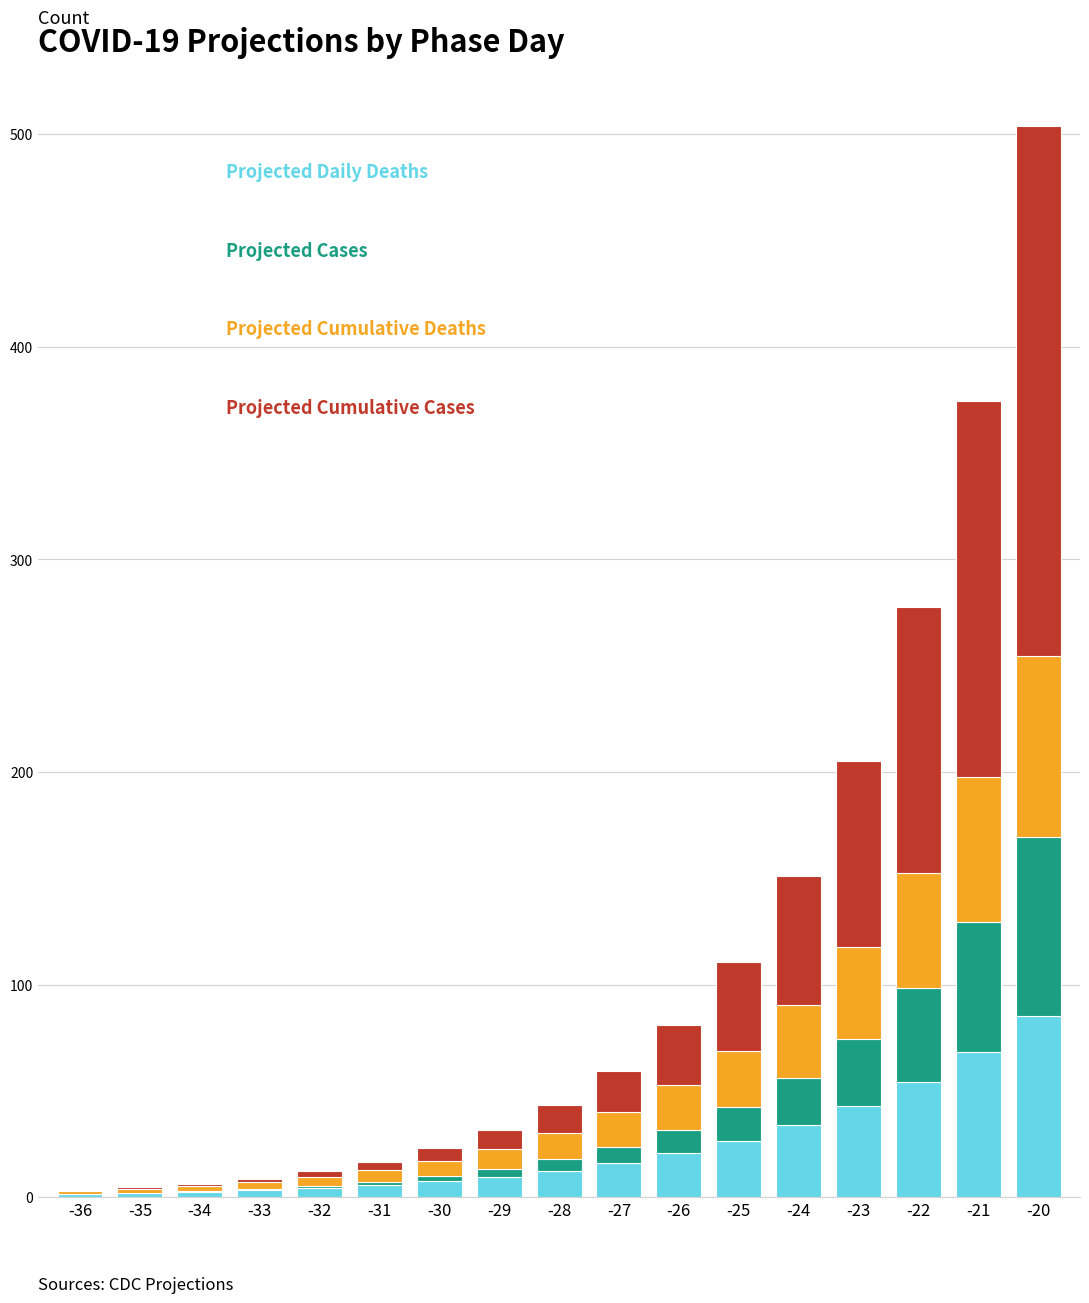

At which category is the sum across all series the highest?

-20